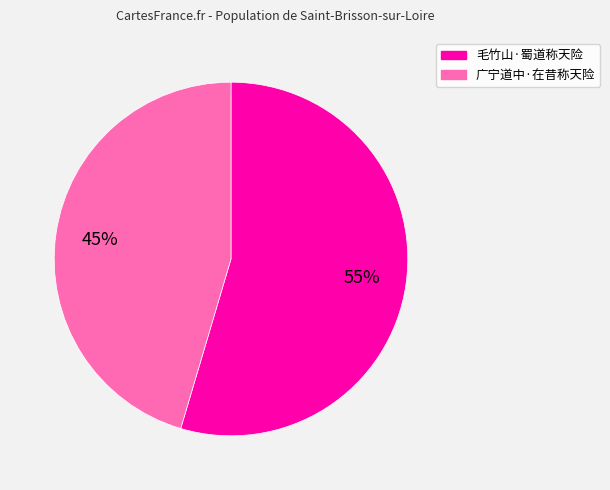

To the nearest percent, what is the combined percentage of 广宁道中·在昔称天险 and 毛竹山·蜀道称天险?

100%